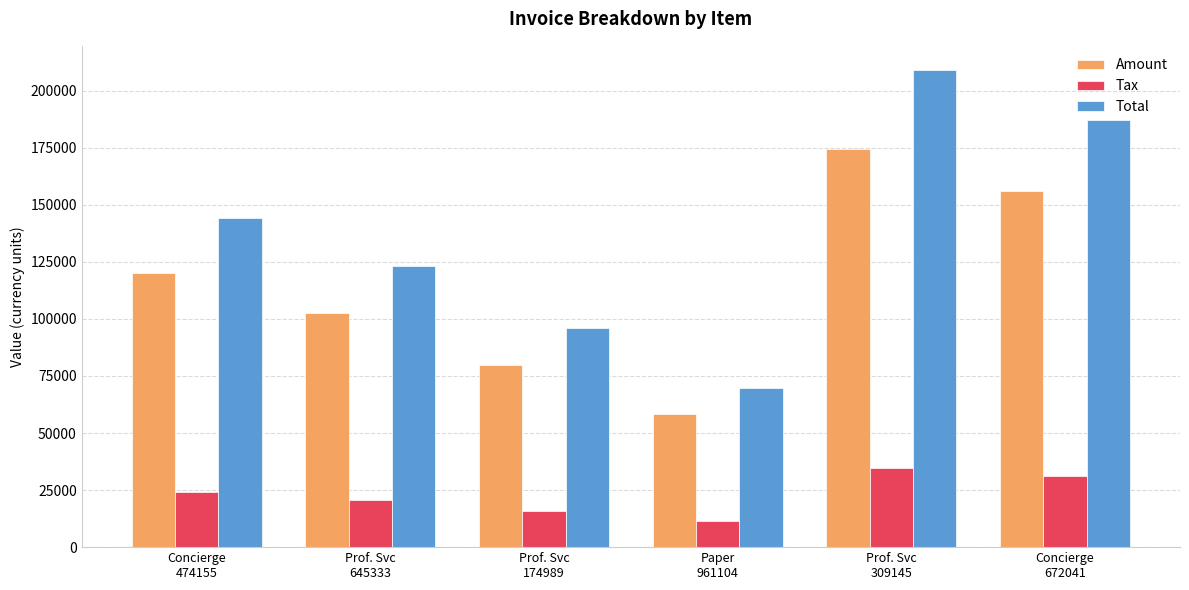

Which series has the largest range (max minus min)?

Total